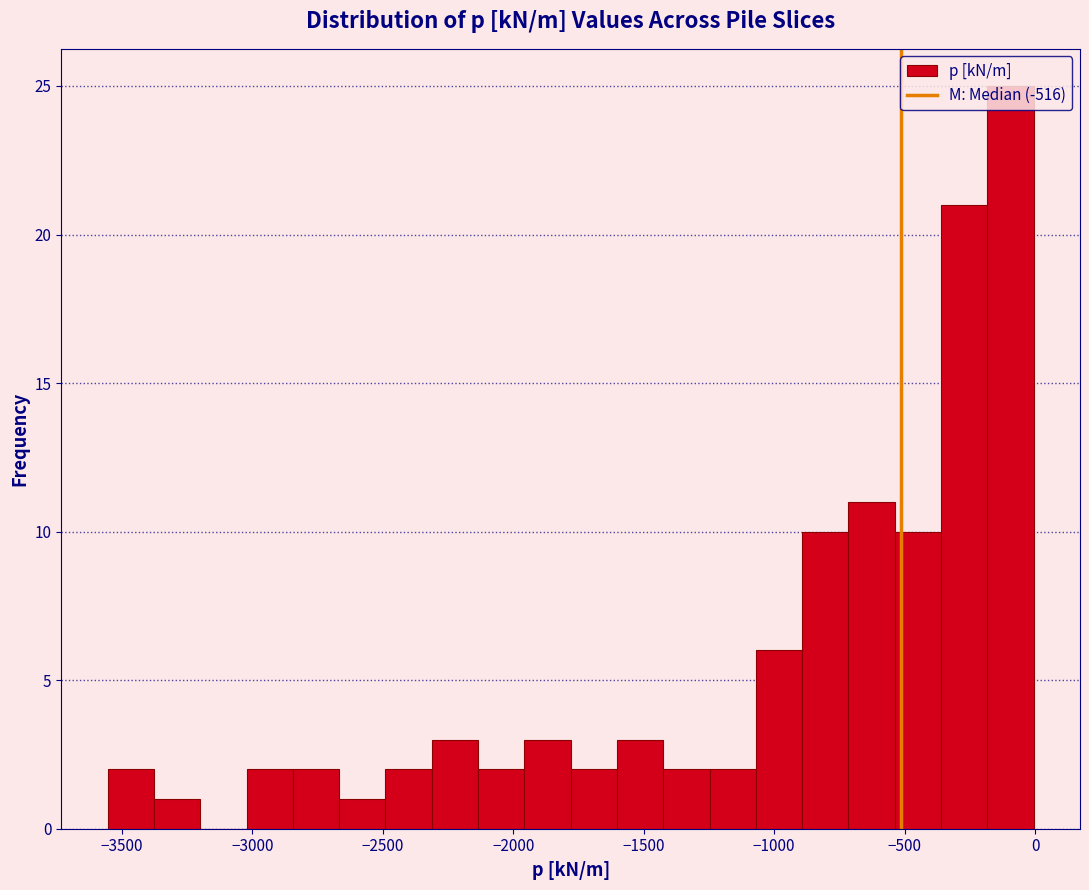

Around what value on the x-axis is the tallest bar? Give the approximate position of its centre, as read against the axis.

-100